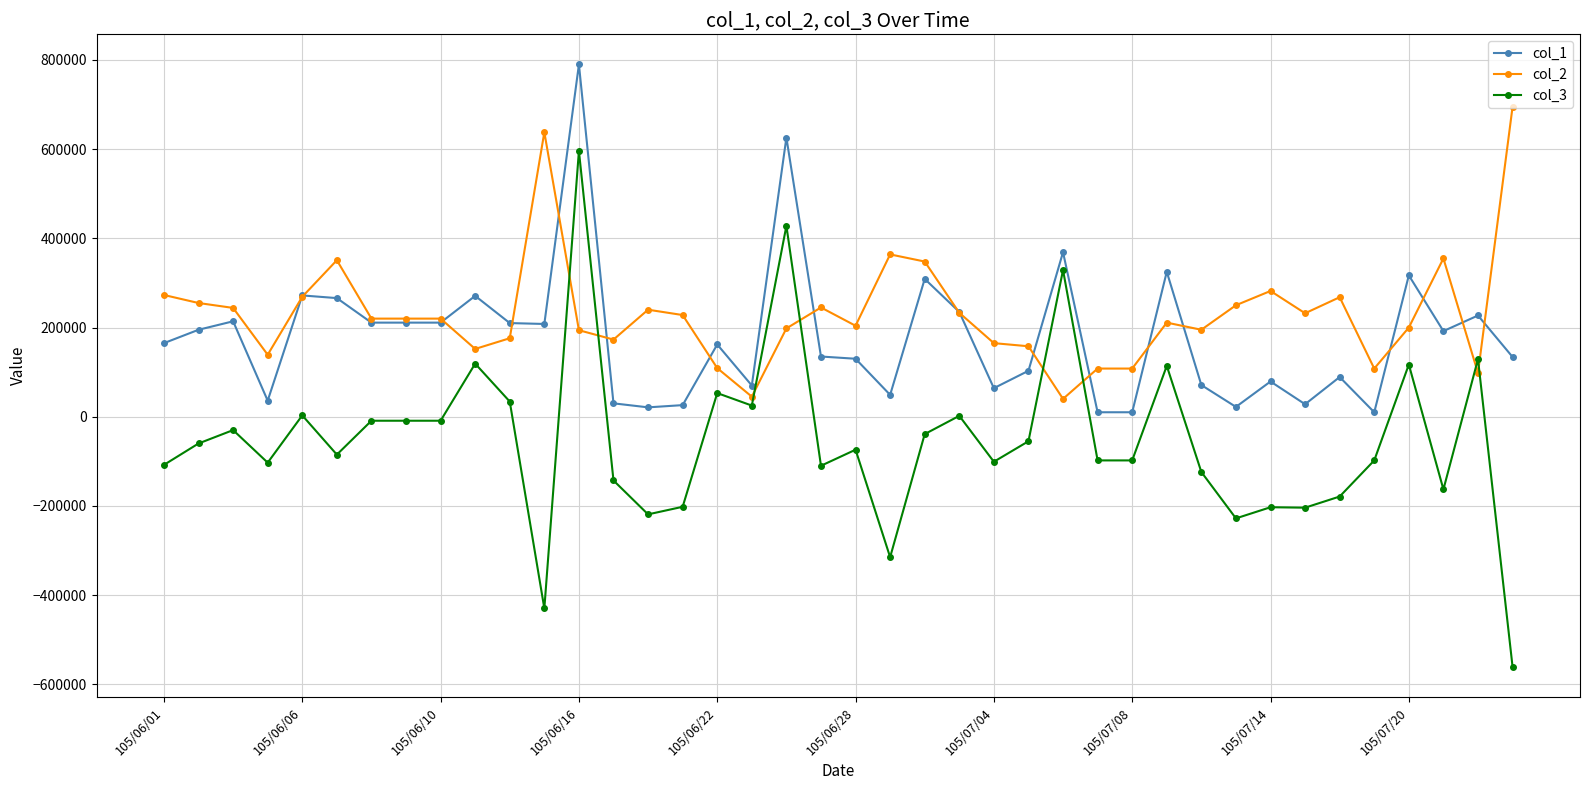

What is the difference between the maximum and minimum values in the col_2 series?

655000